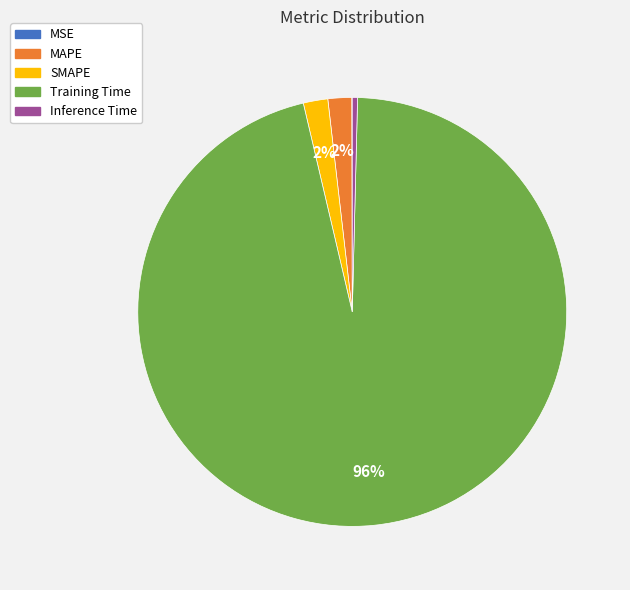

Which slice represents more than half of the pie?

Training Time